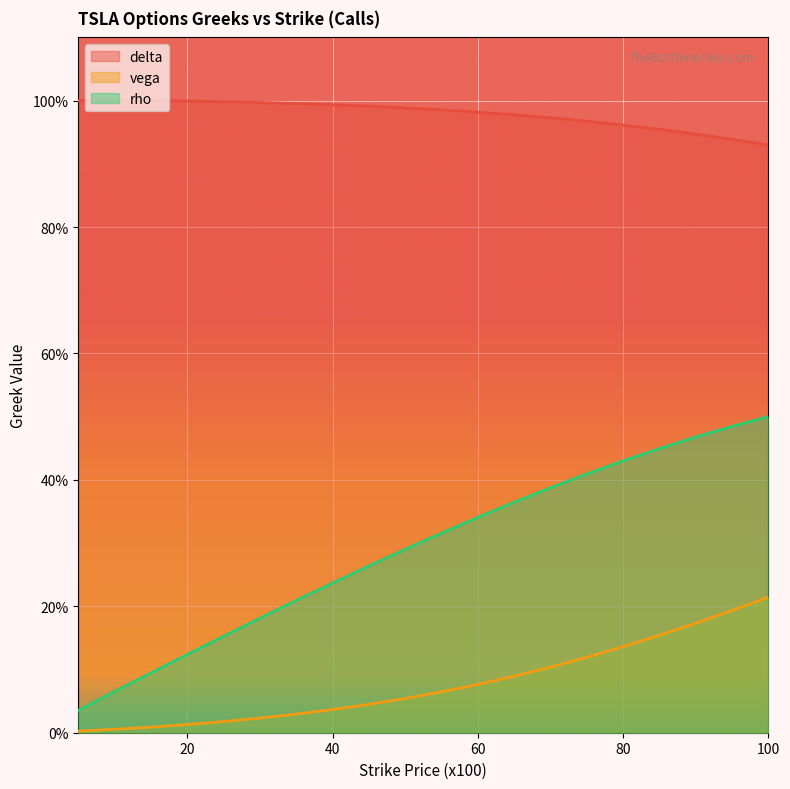

True or false: rho and vega cross at least once.

False